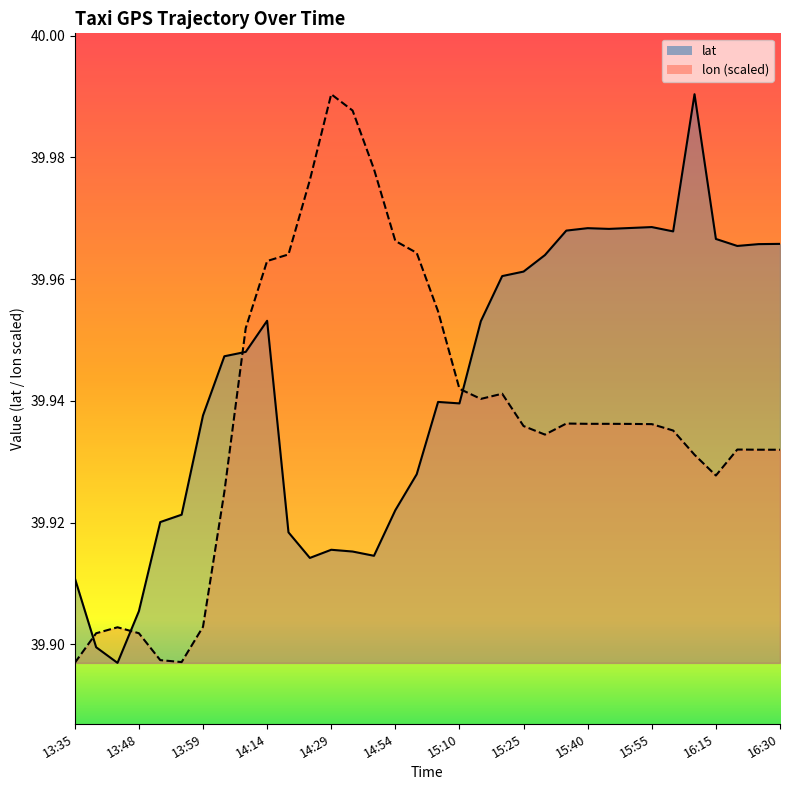

Where do lat and lon first cross each other?

13:35 and 13:40